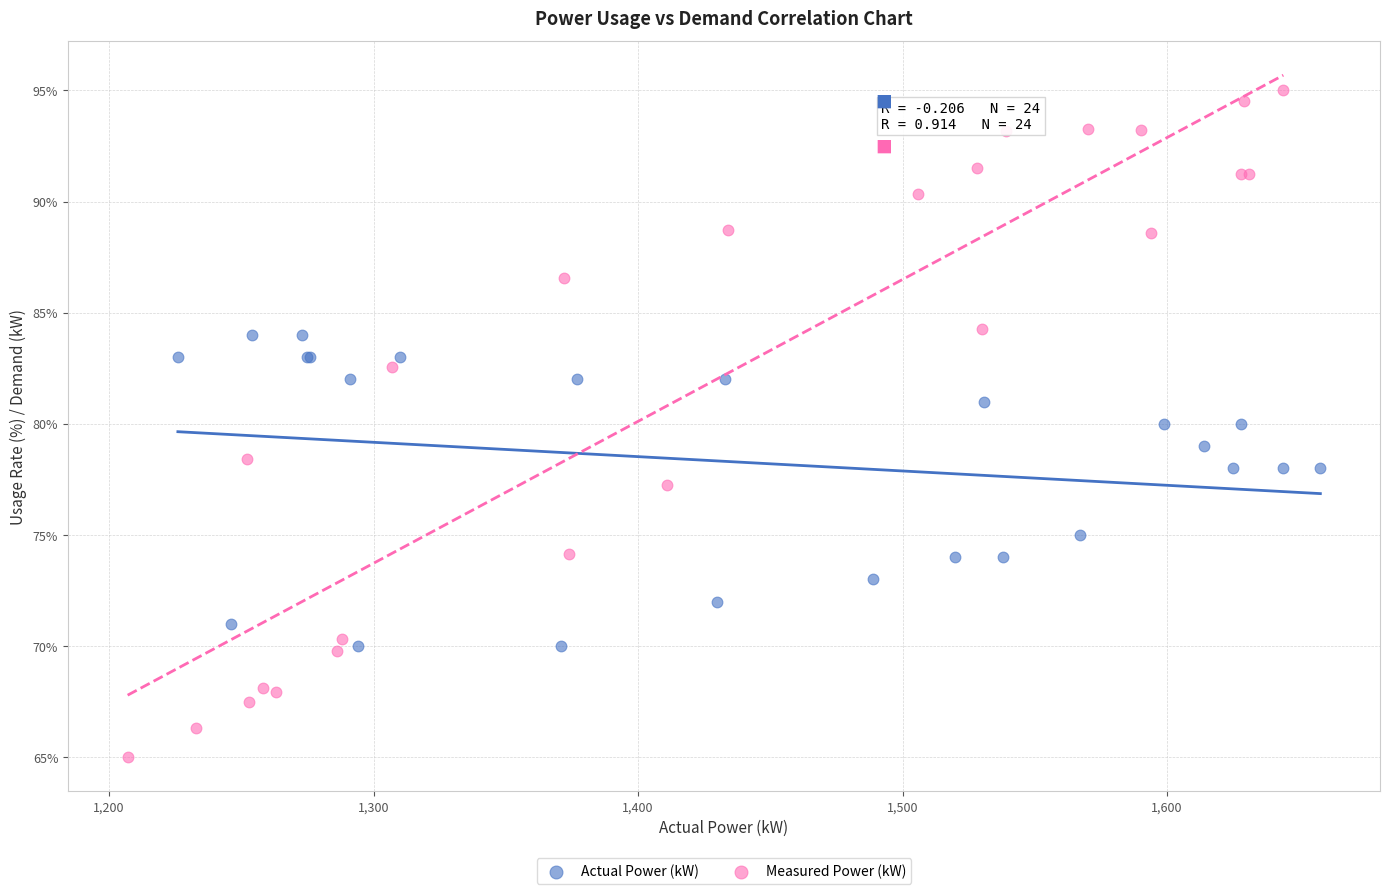

Which series reaches the maximum Y coordinate?

Measured Power (kW)